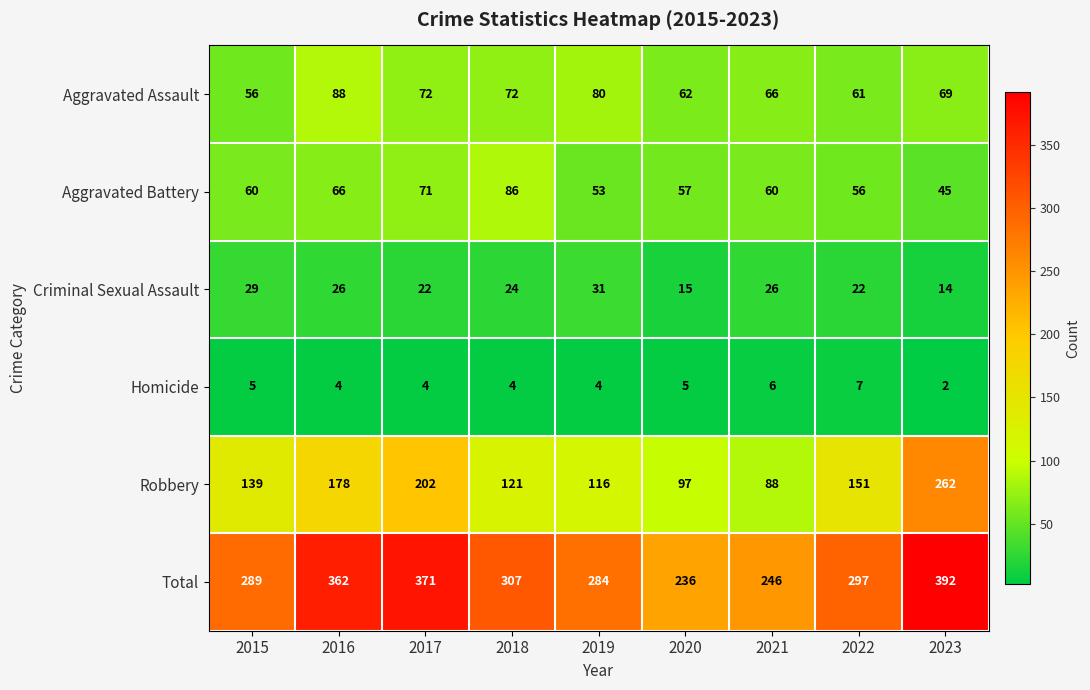

Which category has the lowest value in the Homicide series?

2023